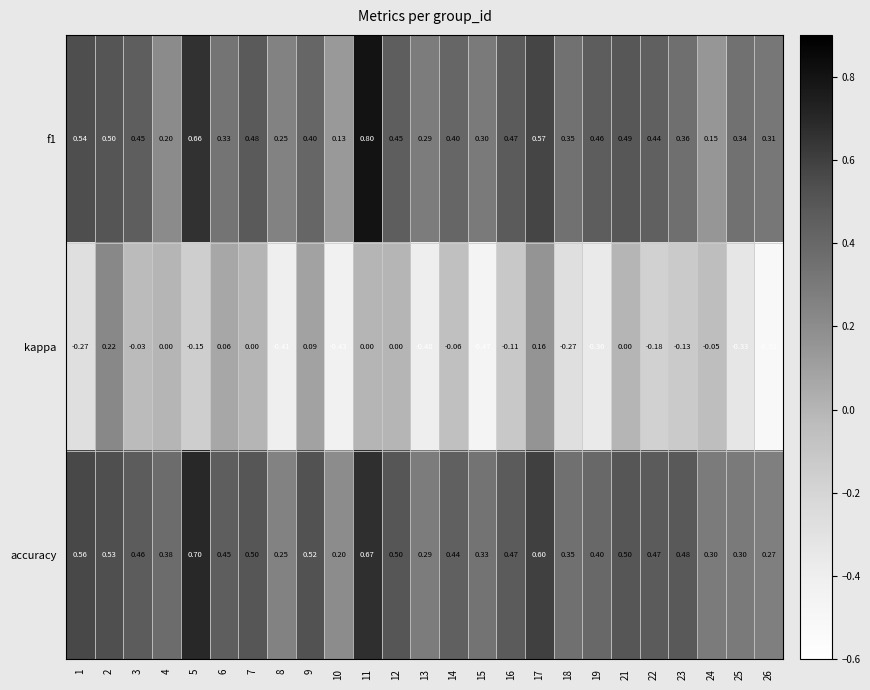

Which series has the largest total across all categories?

accuracy